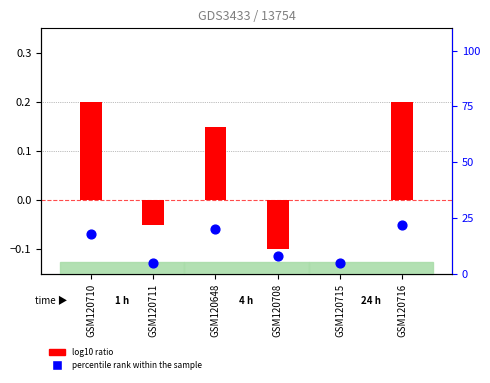

Which series contains the lowest Y value?

log10 ratio